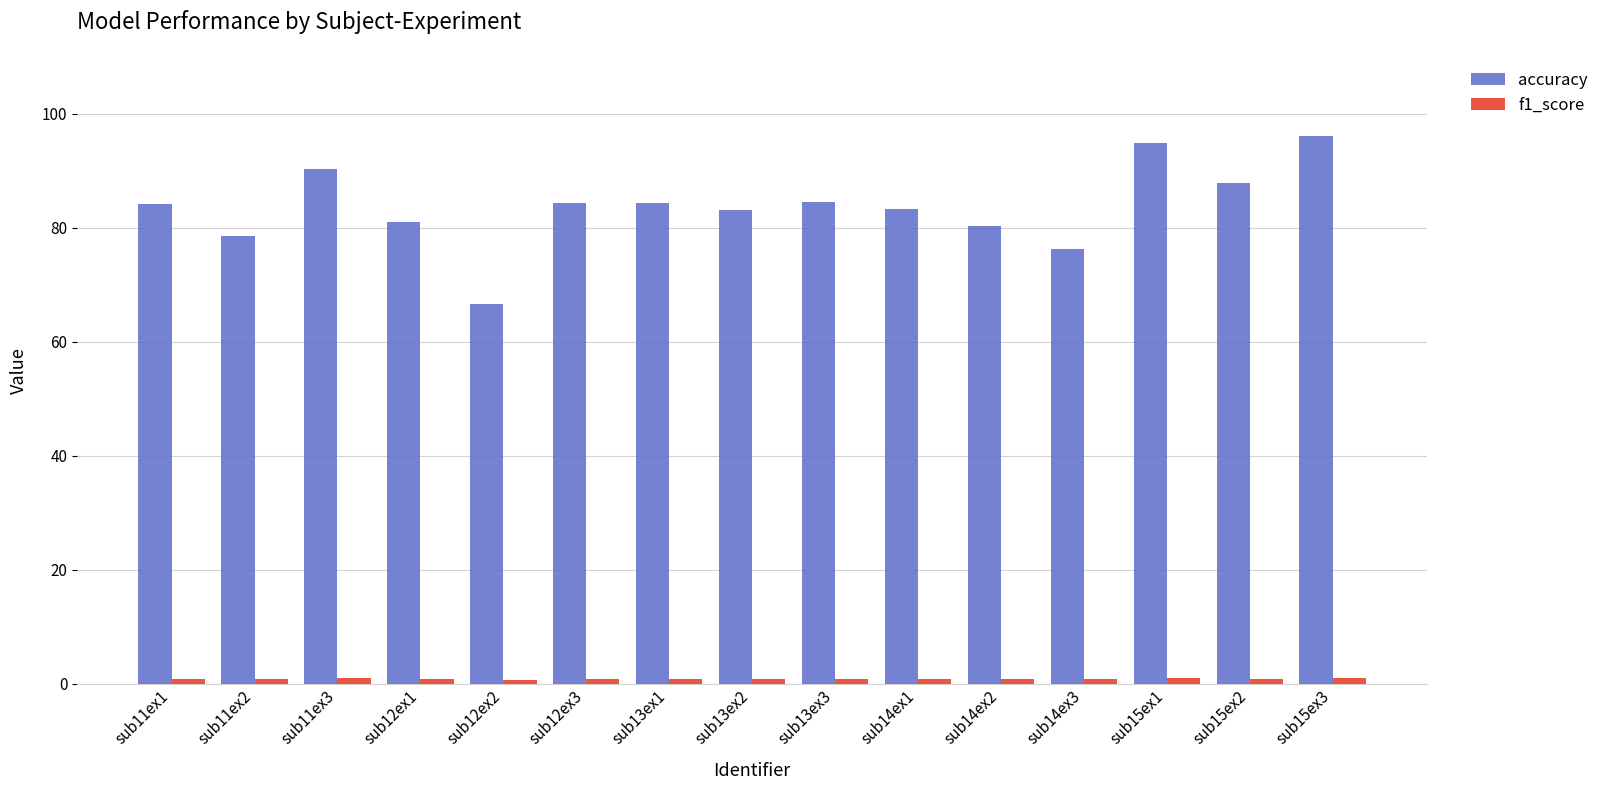

What is the maximum value shown in the chart?

96.1